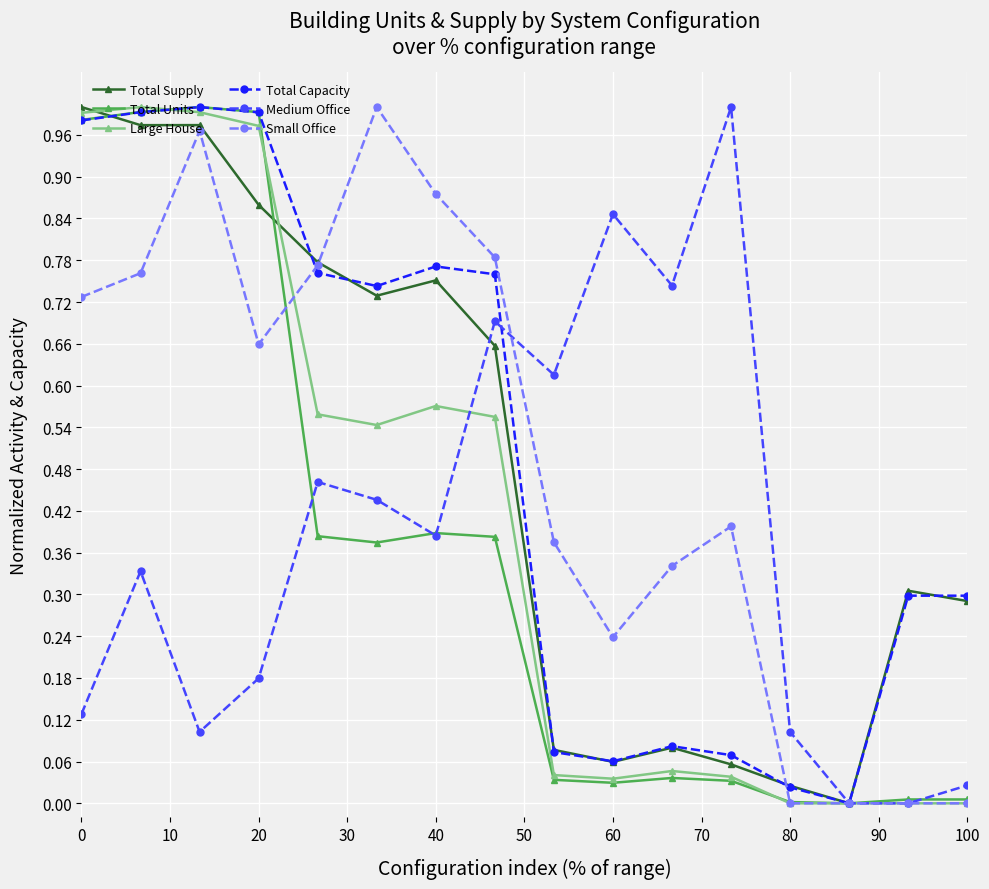

In Total Units, how many points are lower than both neighbors (excluding endpoints)?

3